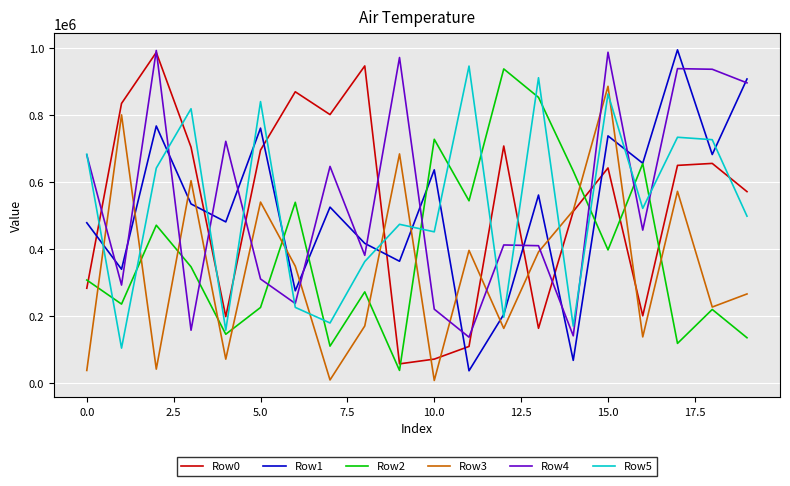

What is the maximum value shown in the chart?

994709